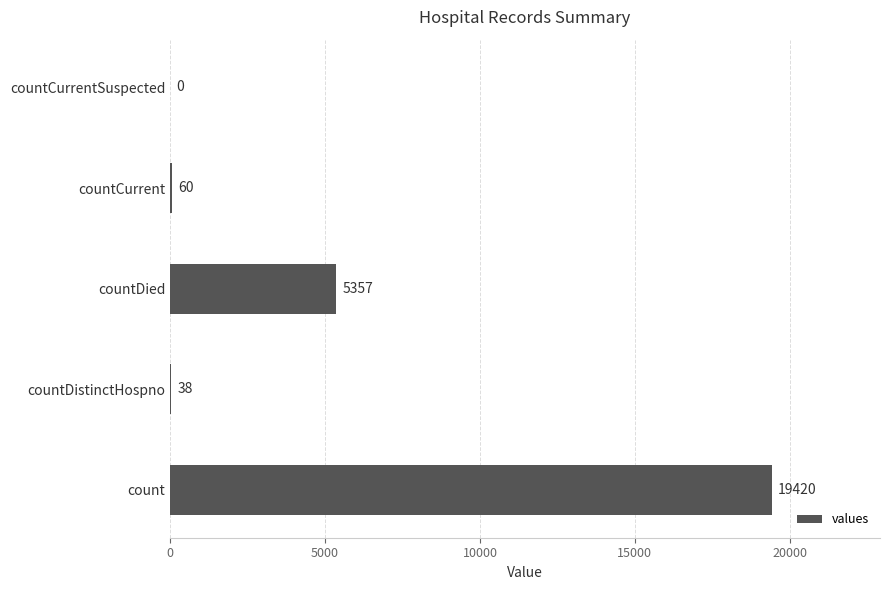

Are the bars horizontal?

Yes